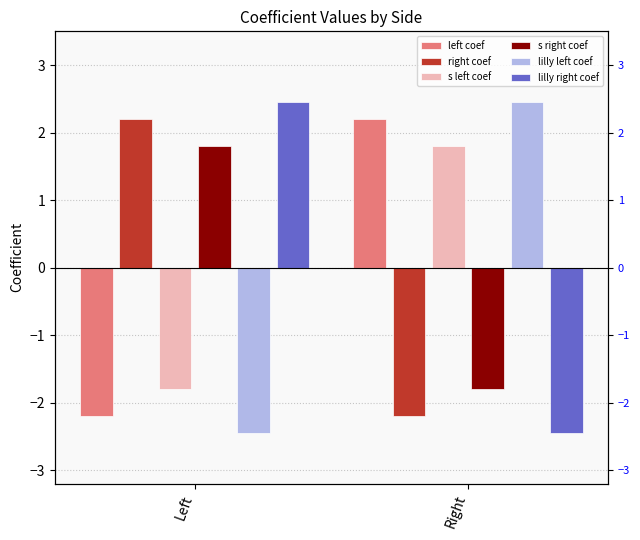

Reading left to right, transcribe all the data shown in this chart.

left coef: -2.2	2.2
right coef: 2.2	-2.2
s left coef: -1.8	1.8
s right coef: 1.8	-1.8
lilly left coef: -2.5	2.5
lilly right coef: 2.5	-2.5